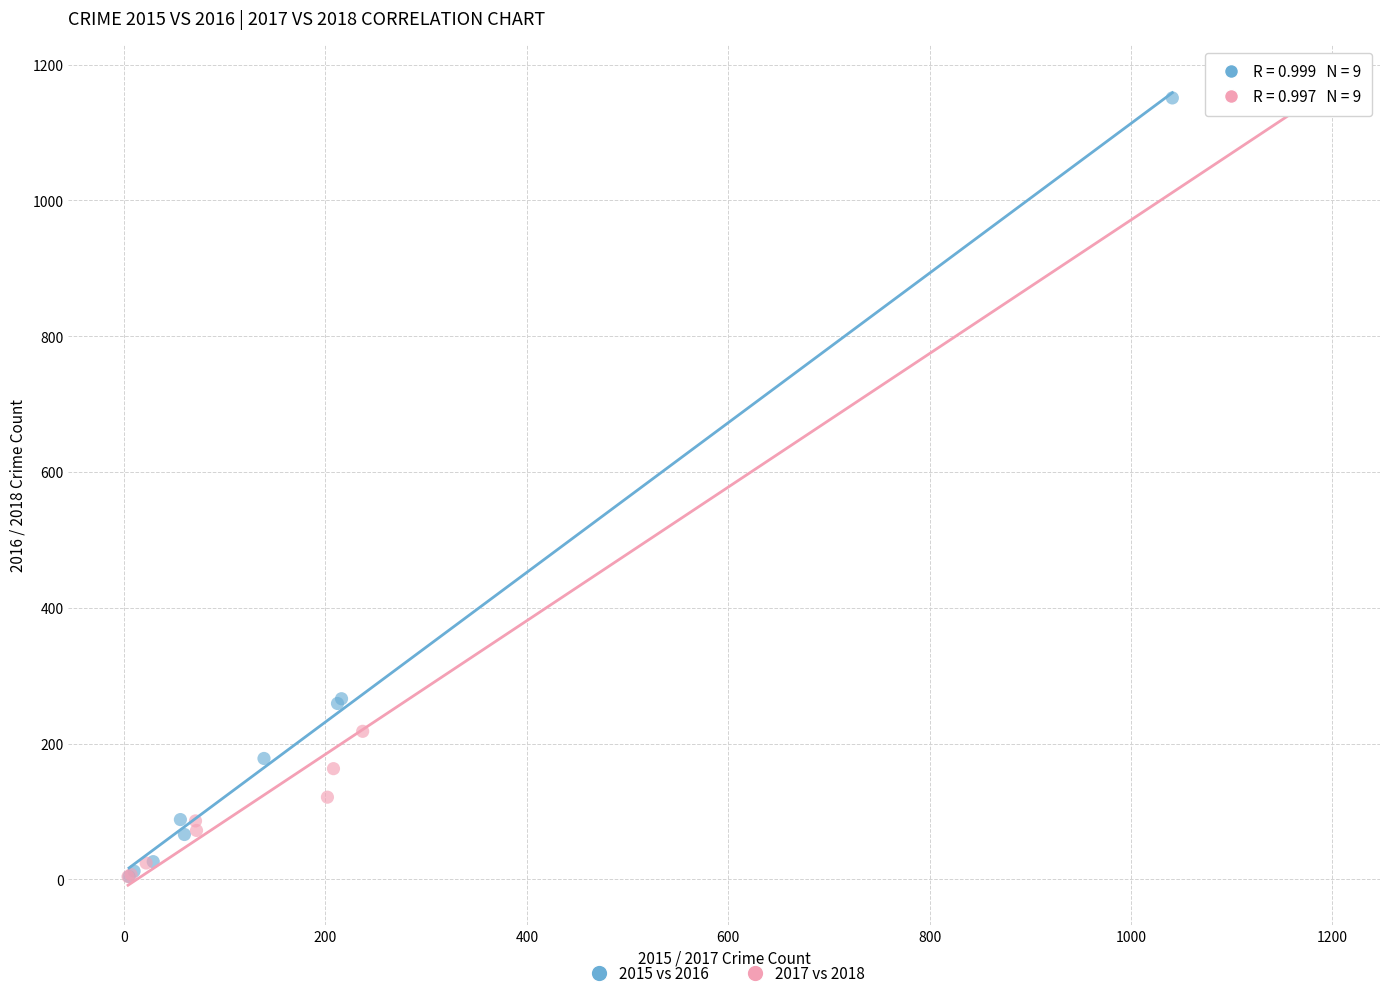

Which series has the widest spread of Y values?

2017 vs 2018